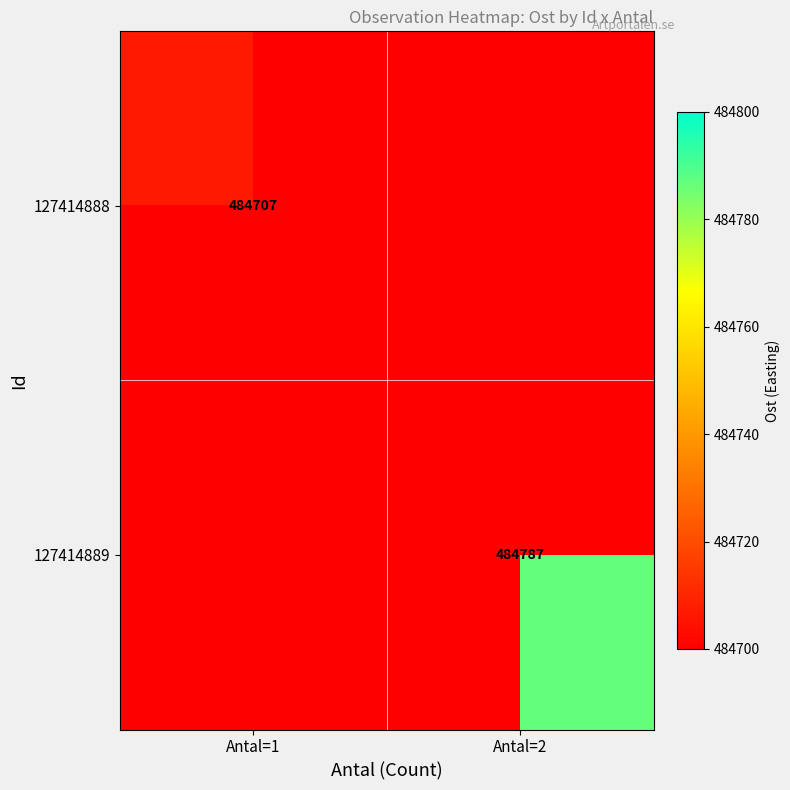

Is it true that 127414888 equals 795039 at Antal=1?

False